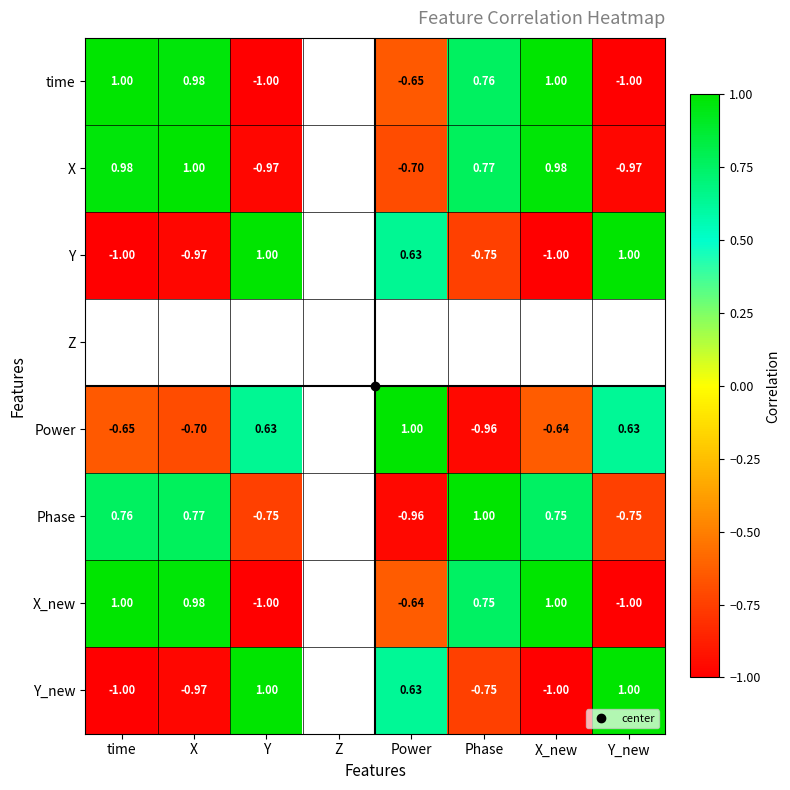

Count the number of categories in the chart.

8